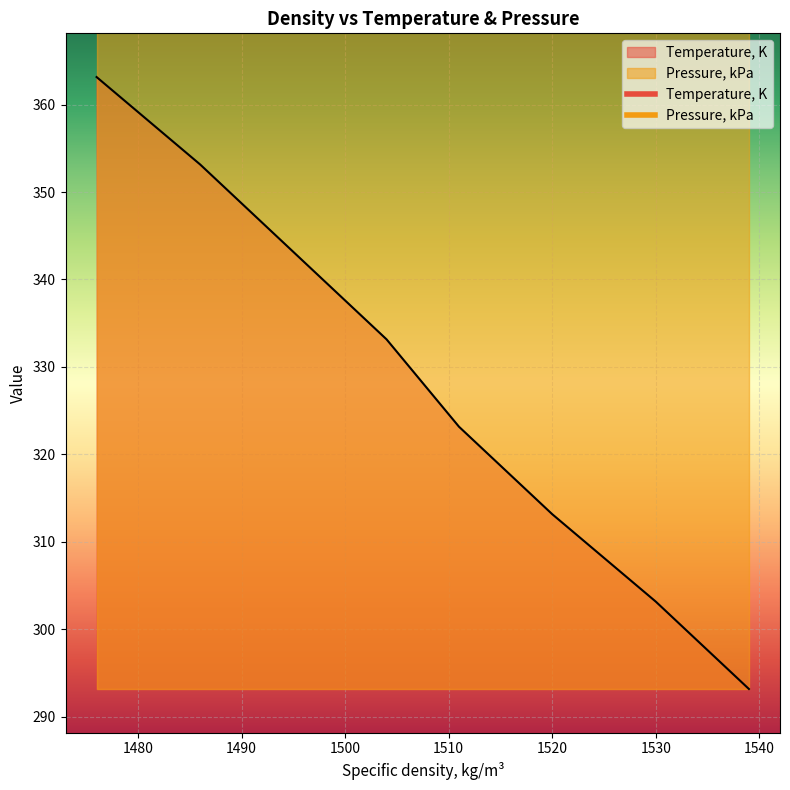

The chart shows a value of 333.1 at 1504. True or false?

True